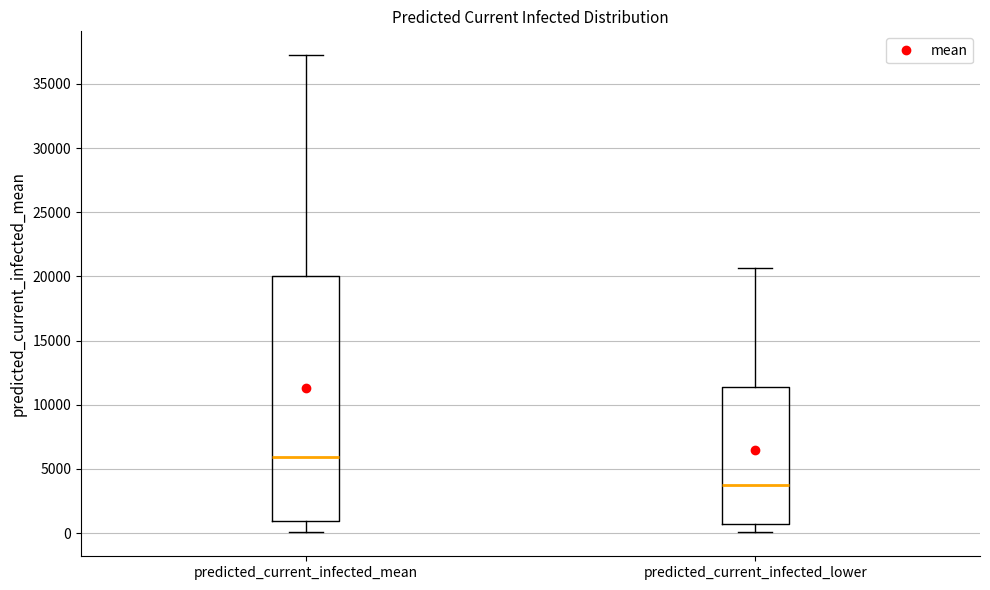

Reading left to right, read every box against the y-axis: the position of its median line, the range the box covers, and the ends of its whiskers. The values are not printed on the chart, so give them approximately, as read against the axis.

predicted_current_infected_mean: median 6000, box 1000 to 20000, whiskers 0 to 37000
predicted_current_infected_lower: median 3500, box 500 to 11500, whiskers 0 to 20500